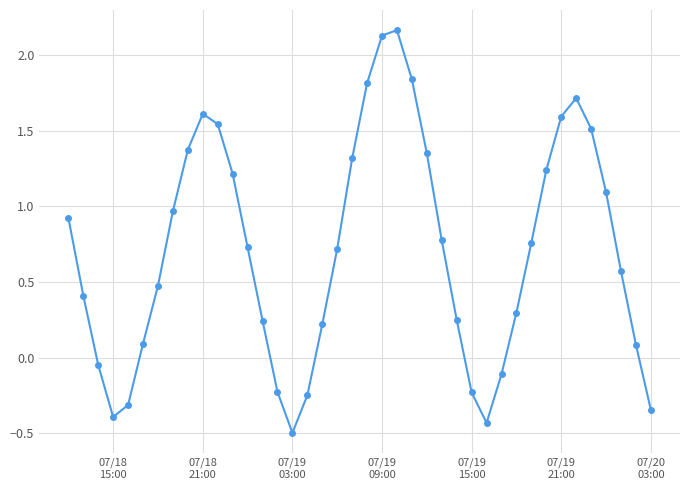

What is the value of the 38th point from the left?

0.6